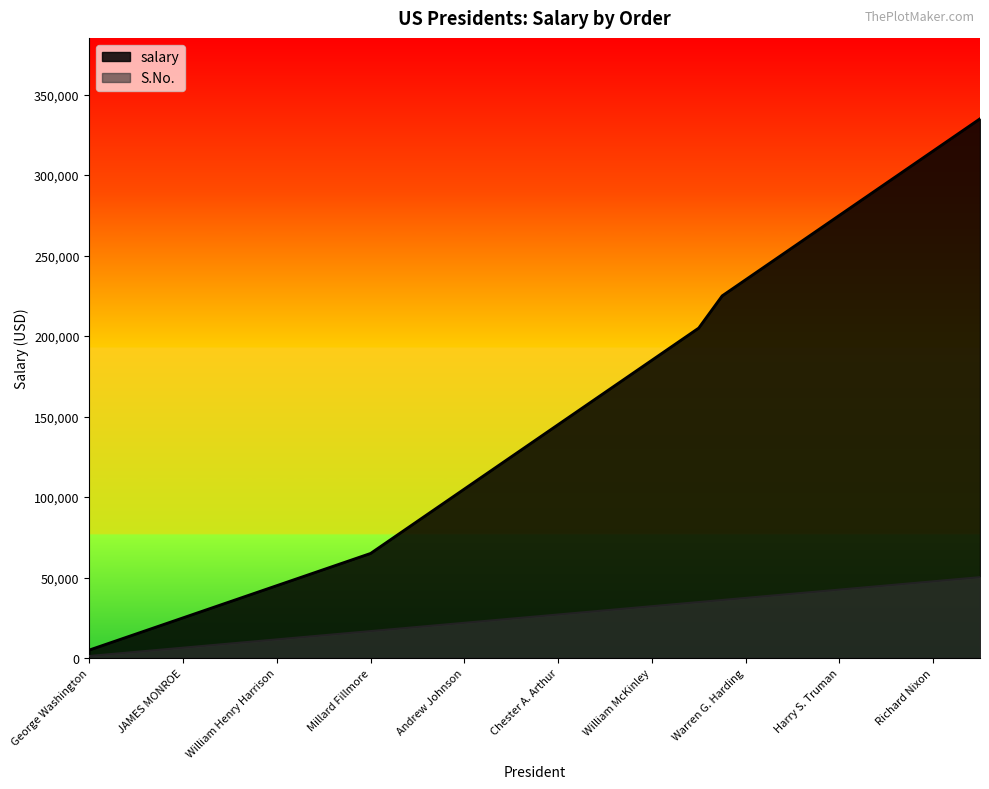

True or false: salary and S.No. cross at least once.

False